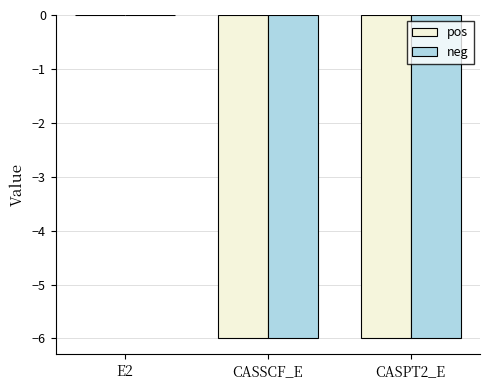

What value does the neg series have at CASSCF_E?

-6.0